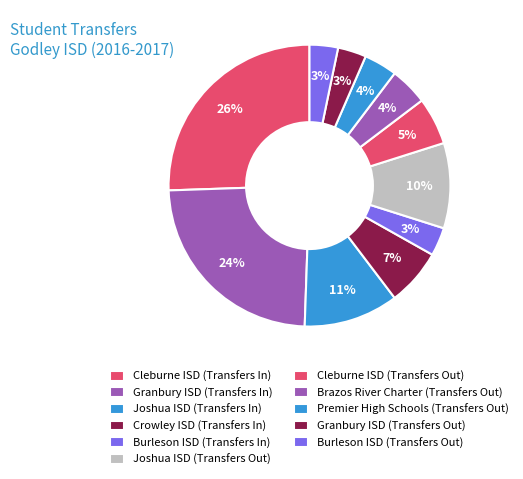

Does any single category account for the majority?

No